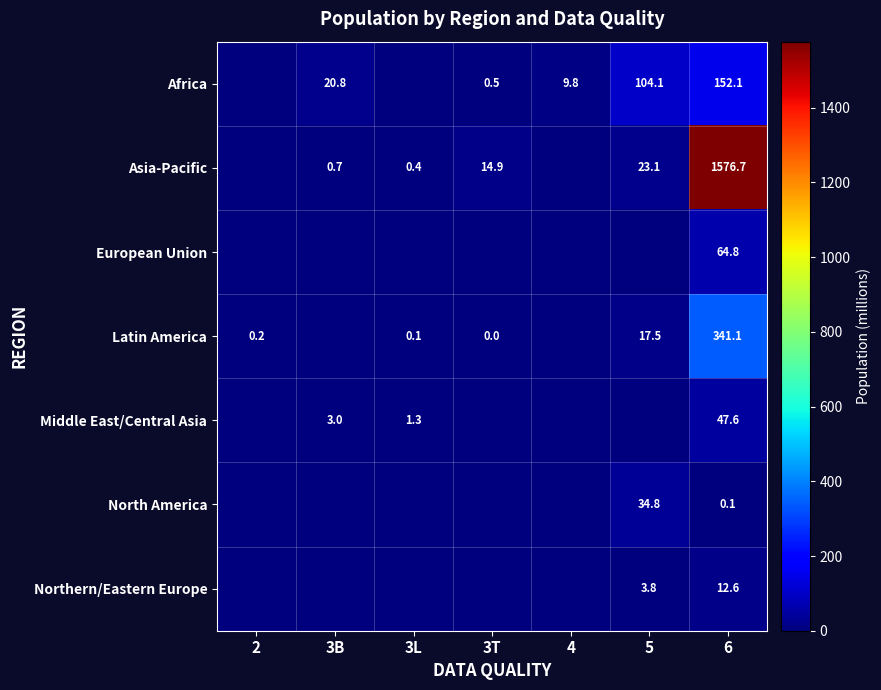

True or false: Asia-Pacific has a value of 0.4 at 3L.

True